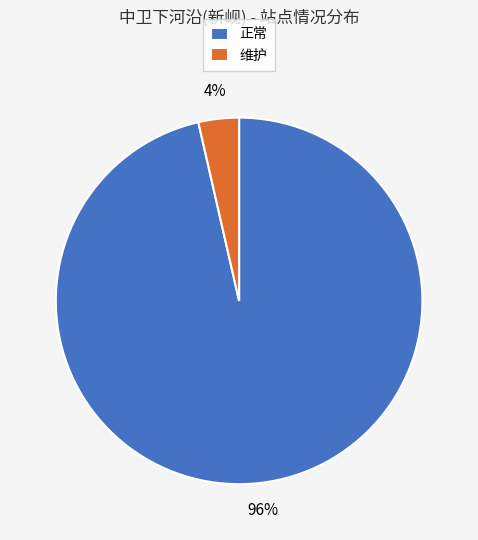

Does any single category account for the majority?

Yes